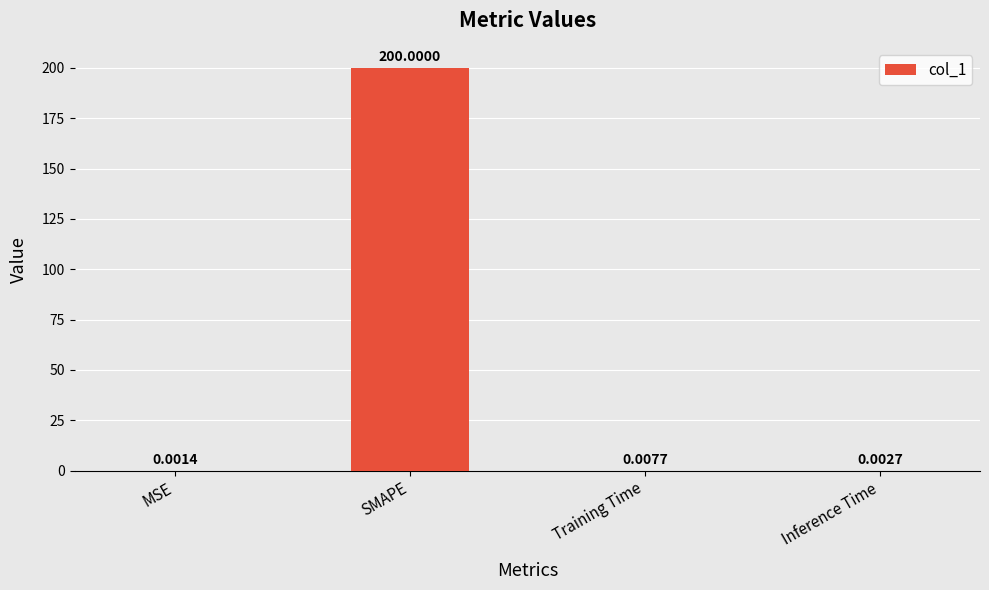

What is the greatest value displayed?

200.0